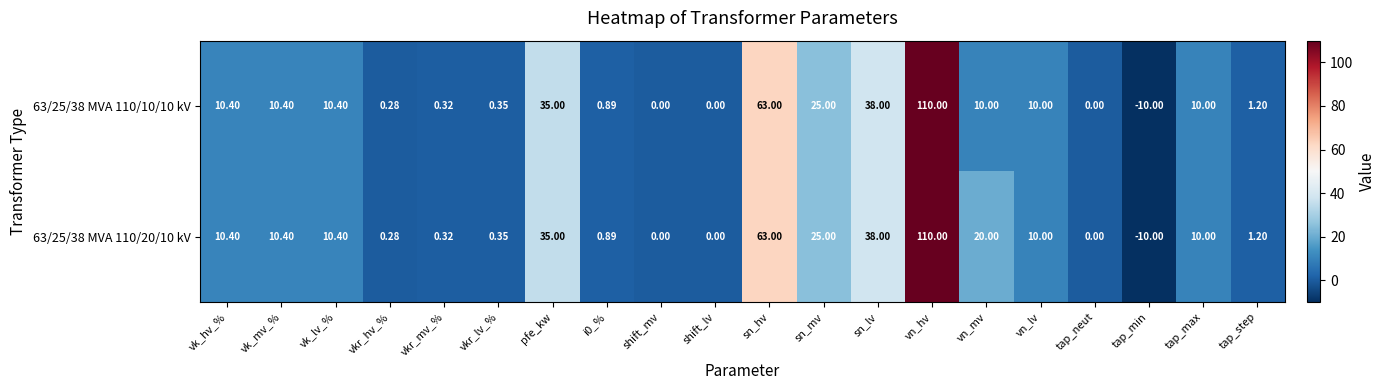

Which series has the largest total across all categories?

63/25/38 MVA 110/20/10 kV